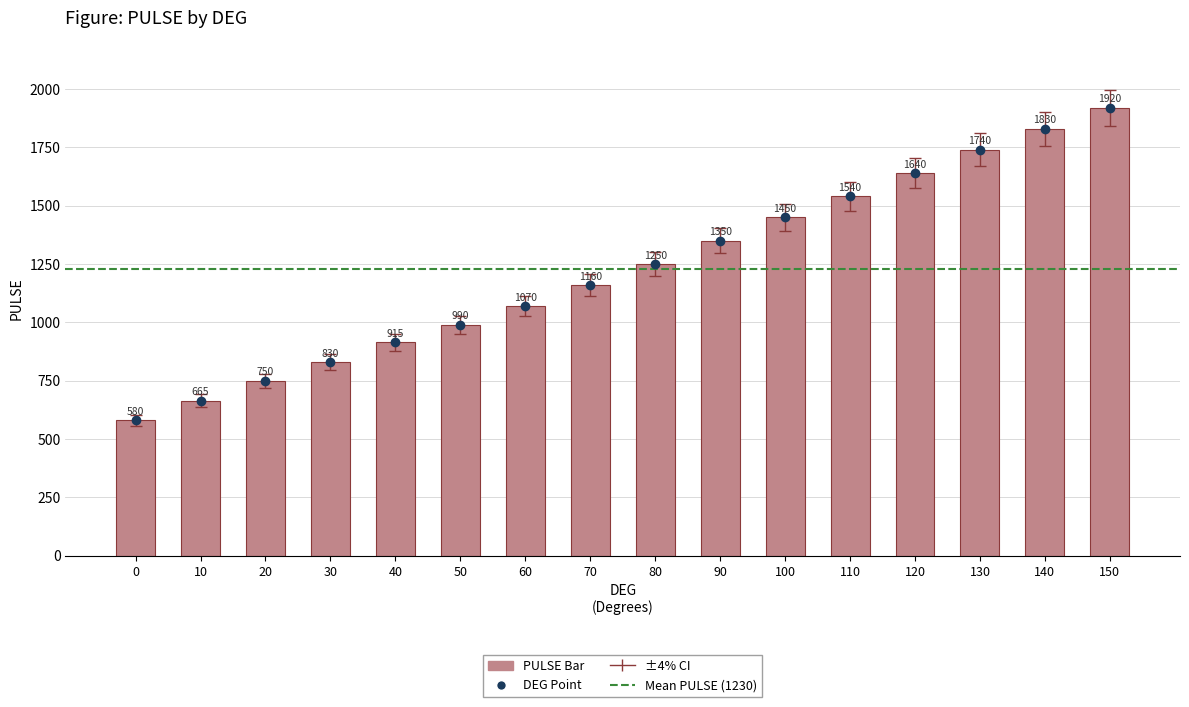

What is the change in value from 50 to 100?

+460